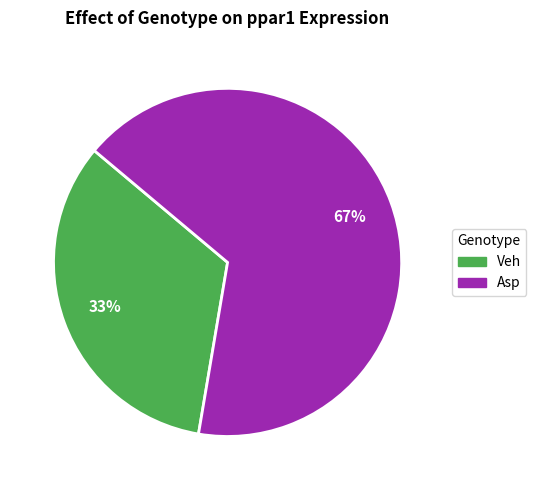

Does any single category account for the majority?

Yes